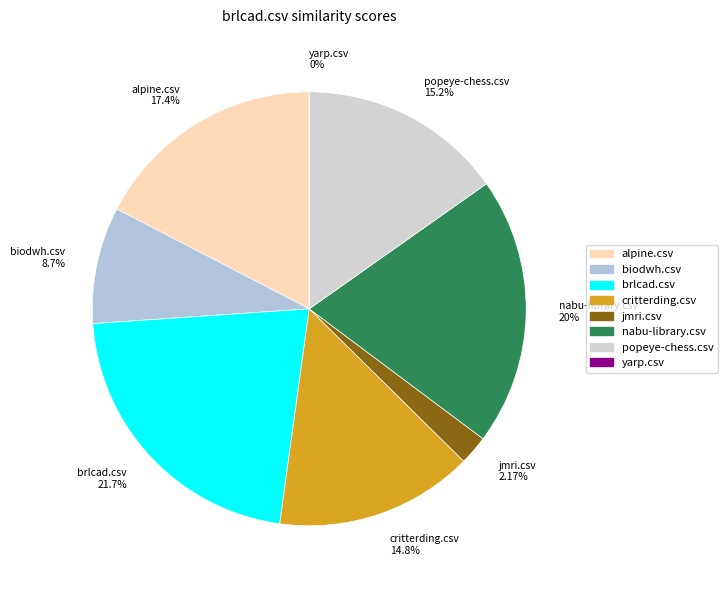

Which slice is the largest?

brlcad.csv